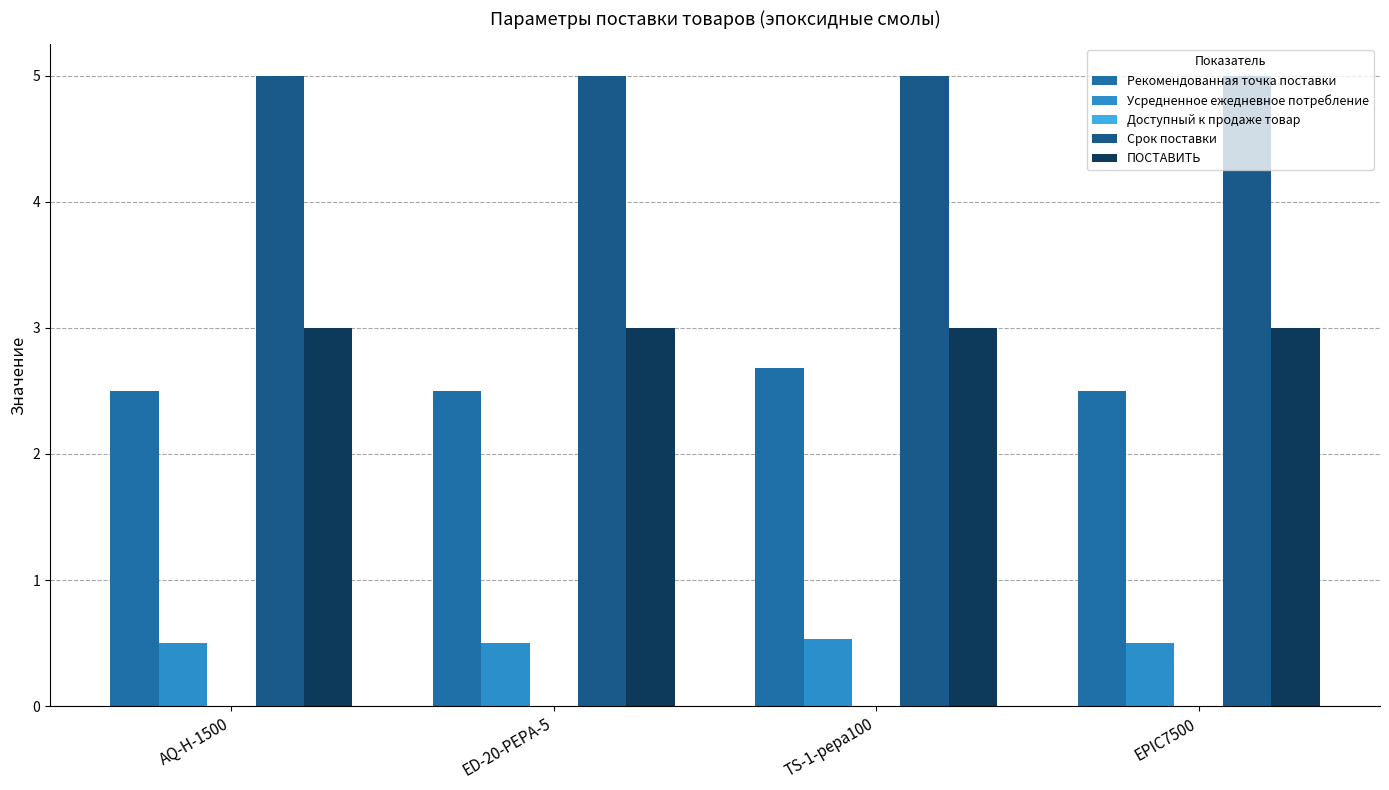

Reading right to left, list all the values displayed in this chart.

Рекомендованная точка поставки: EPIC7500=2.5	TS-1-pepa100=2.7	ED-20-PEPA-5=2.5	AQ-H-1500=2.5
Усредненное ежедневное потребление: EPIC7500=0.5	TS-1-pepa100=0.5	ED-20-PEPA-5=0.5	AQ-H-1500=0.5
Доступный к продаже товар: EPIC7500=0.0	TS-1-pepa100=0.0	ED-20-PEPA-5=0.0	AQ-H-1500=0.0
Срок поставки: EPIC7500=5.0	TS-1-pepa100=5.0	ED-20-PEPA-5=5.0	AQ-H-1500=5.0
ПОСТАВИТЬ: EPIC7500=3.0	TS-1-pepa100=3.0	ED-20-PEPA-5=3.0	AQ-H-1500=3.0